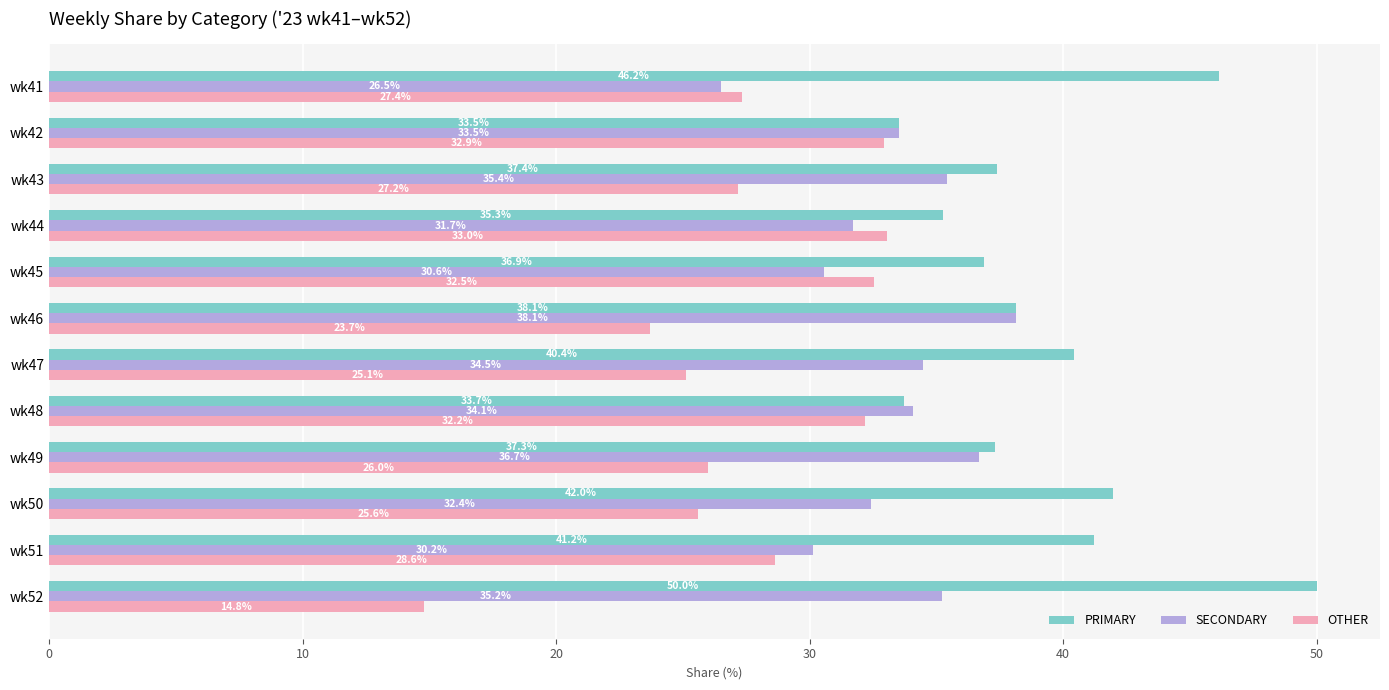

Is the value of PRIMARY at wk49 greater than the value of OTHER at wk41?

Yes